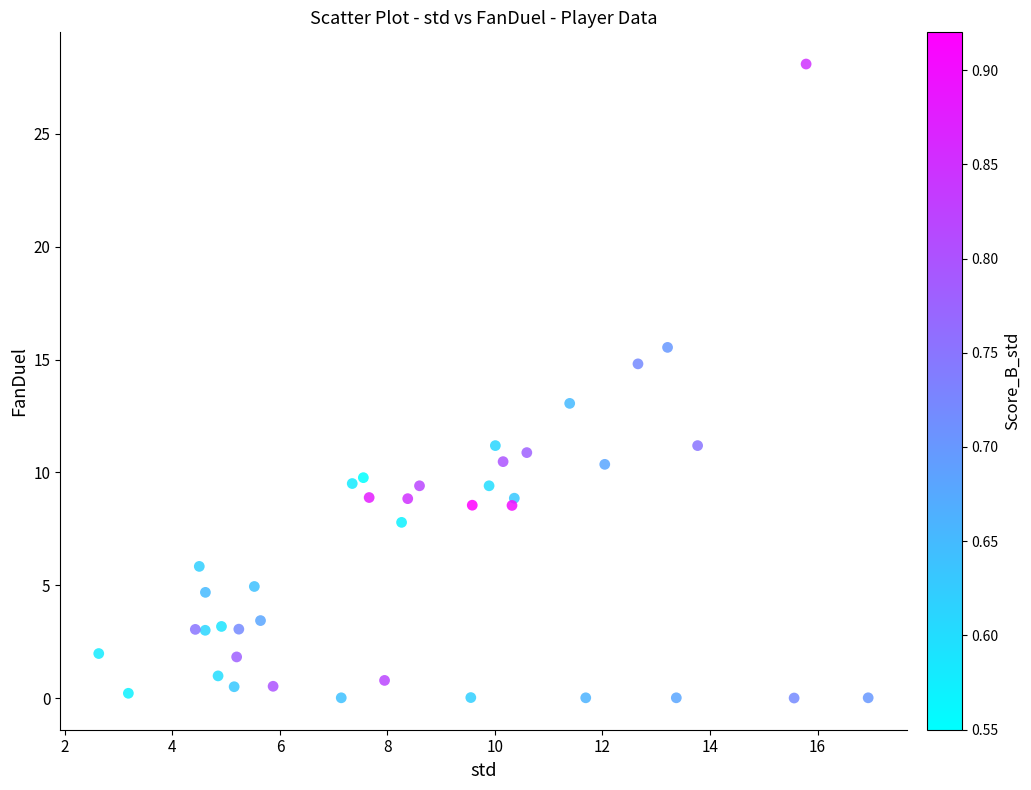

What is the range of Y values (max minus min)?

28.1